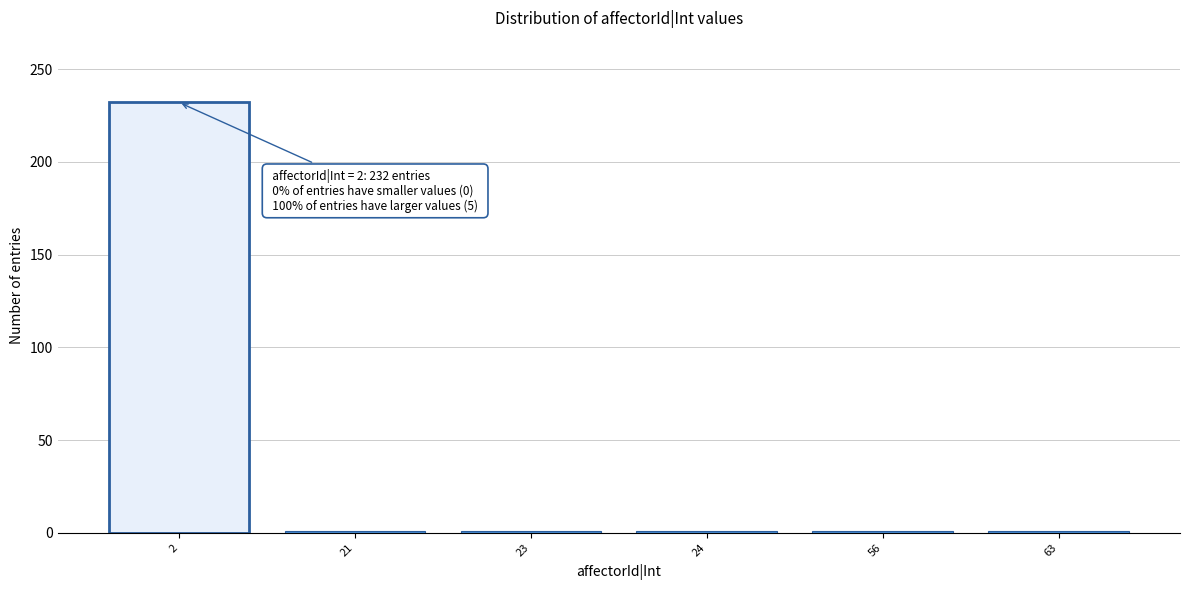

Reading left to right, what are all the values shown in this chart?

232	1	1	1	1	1